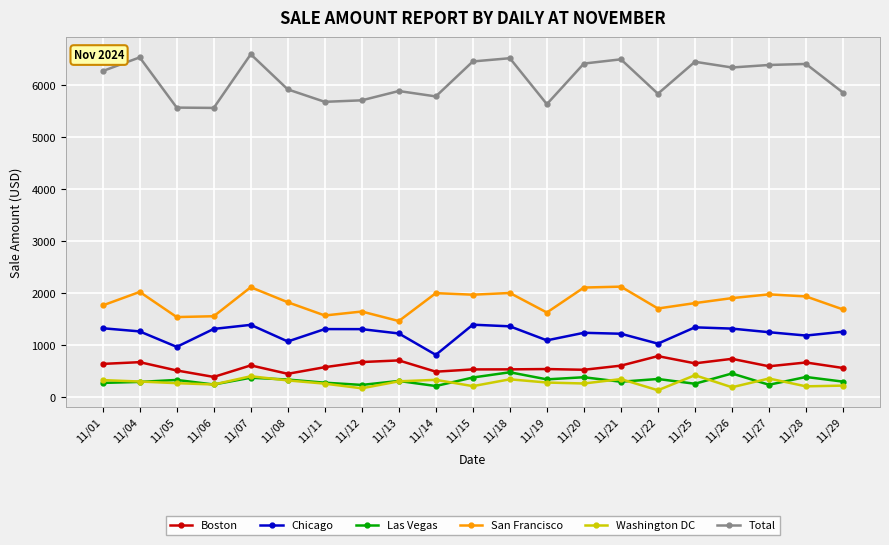

What is the approximate value of Boston at 11/12?

680.8